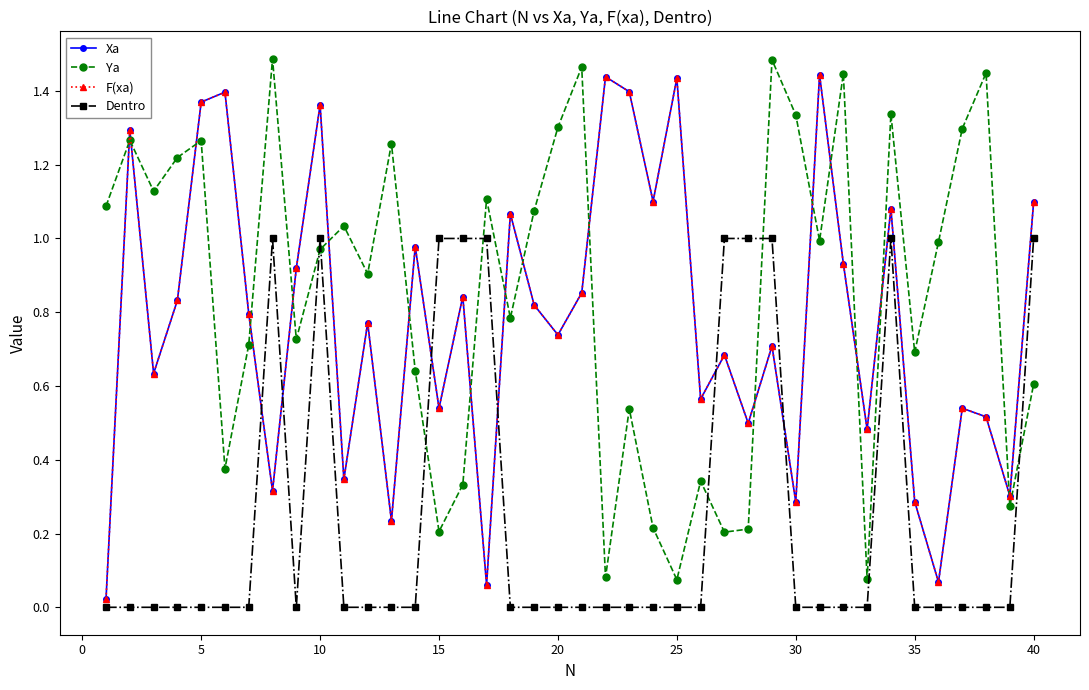

Is this an area chart (filled region under the line)?

No